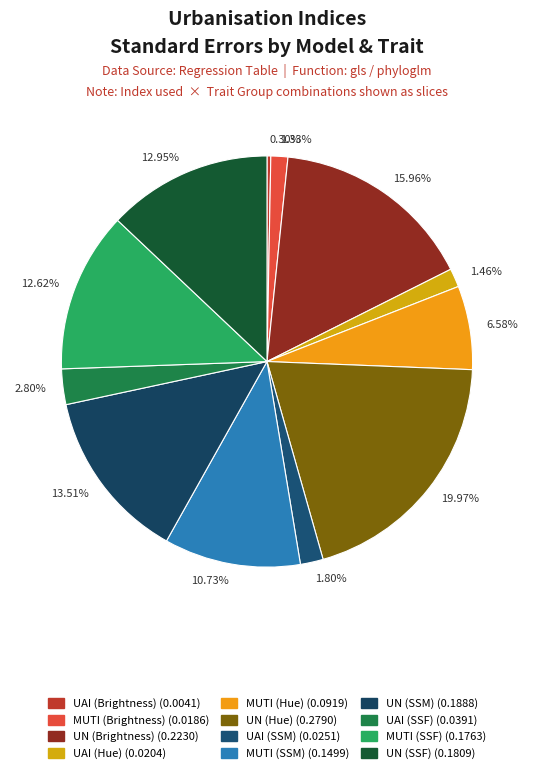

Count the number of slices in the pie.

12